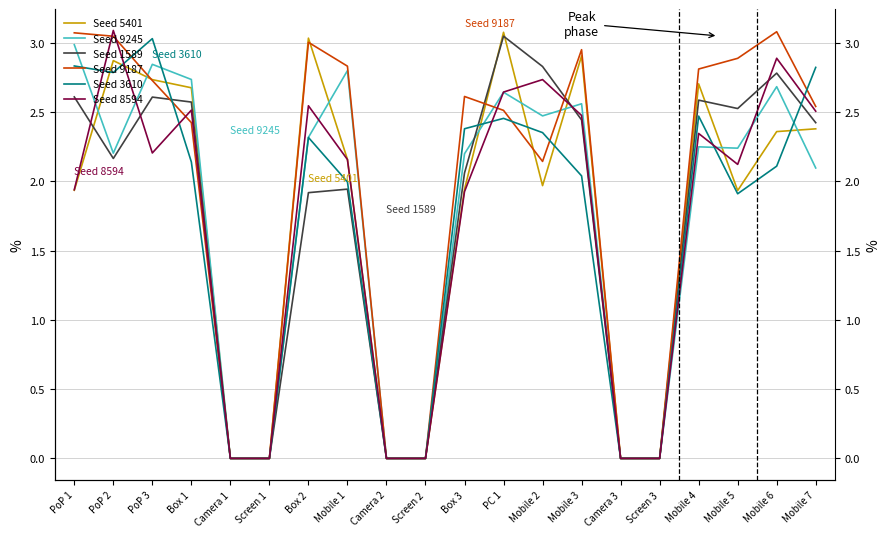

Reading left to right, what are all the values shown in this chart?

Seed 5401: PoP 1=1.9	PoP 2=2.9	PoP 3=2.7	Box 1=2.7	Camera 1=0.0	Screen 1=0.0	Box 2=3.0	Mobile 1=2.2	Camera 2=0.0	Screen 2=0.0	Box 3=1.9	PC 1=3.1	Mobile 2=2.0	Mobile 3=2.9	Camera 3=0.0	Screen 3=0.0	Mobile 4=2.7	Mobile 5=1.9	Mobile 6=2.4	Mobile 7=2.4
Seed 9245: PoP 1=3.0	PoP 2=2.2	PoP 3=2.8	Box 1=2.7	Camera 1=0.0	Screen 1=0.0	Box 2=2.3	Mobile 1=2.8	Camera 2=0.0	Screen 2=0.0	Box 3=2.2	PC 1=2.6	Mobile 2=2.5	Mobile 3=2.6	Camera 3=0.0	Screen 3=0.0	Mobile 4=2.2	Mobile 5=2.2	Mobile 6=2.7	Mobile 7=2.1
Seed 1589: PoP 1=2.6	PoP 2=2.2	PoP 3=2.6	Box 1=2.6	Camera 1=0.0	Screen 1=0.0	Box 2=1.9	Mobile 1=1.9	Camera 2=0.0	Screen 2=0.0	Box 3=2.1	PC 1=3.0	Mobile 2=2.8	Mobile 3=2.4	Camera 3=0.0	Screen 3=0.0	Mobile 4=2.6	Mobile 5=2.5	Mobile 6=2.8	Mobile 7=2.4
Seed 9187: PoP 1=3.1	PoP 2=3.0	PoP 3=2.7	Box 1=2.4	Camera 1=0.0	Screen 1=0.0	Box 2=3.0	Mobile 1=2.8	Camera 2=0.0	Screen 2=0.0	Box 3=2.6	PC 1=2.5	Mobile 2=2.1	Mobile 3=3.0	Camera 3=0.0	Screen 3=0.0	Mobile 4=2.8	Mobile 5=2.9	Mobile 6=3.1	Mobile 7=2.5
Seed 3610: PoP 1=2.8	PoP 2=2.8	PoP 3=3.0	Box 1=2.1	Camera 1=0.0	Screen 1=0.0	Box 2=2.3	Mobile 1=2.0	Camera 2=0.0	Screen 2=0.0	Box 3=2.4	PC 1=2.5	Mobile 2=2.4	Mobile 3=2.0	Camera 3=0.0	Screen 3=0.0	Mobile 4=2.5	Mobile 5=1.9	Mobile 6=2.1	Mobile 7=2.8
Seed 8594: PoP 1=1.9	PoP 2=3.1	PoP 3=2.2	Box 1=2.5	Camera 1=0.0	Screen 1=0.0	Box 2=2.5	Mobile 1=2.2	Camera 2=0.0	Screen 2=0.0	Box 3=1.9	PC 1=2.6	Mobile 2=2.7	Mobile 3=2.5	Camera 3=0.0	Screen 3=0.0	Mobile 4=2.3	Mobile 5=2.1	Mobile 6=2.9	Mobile 7=2.5